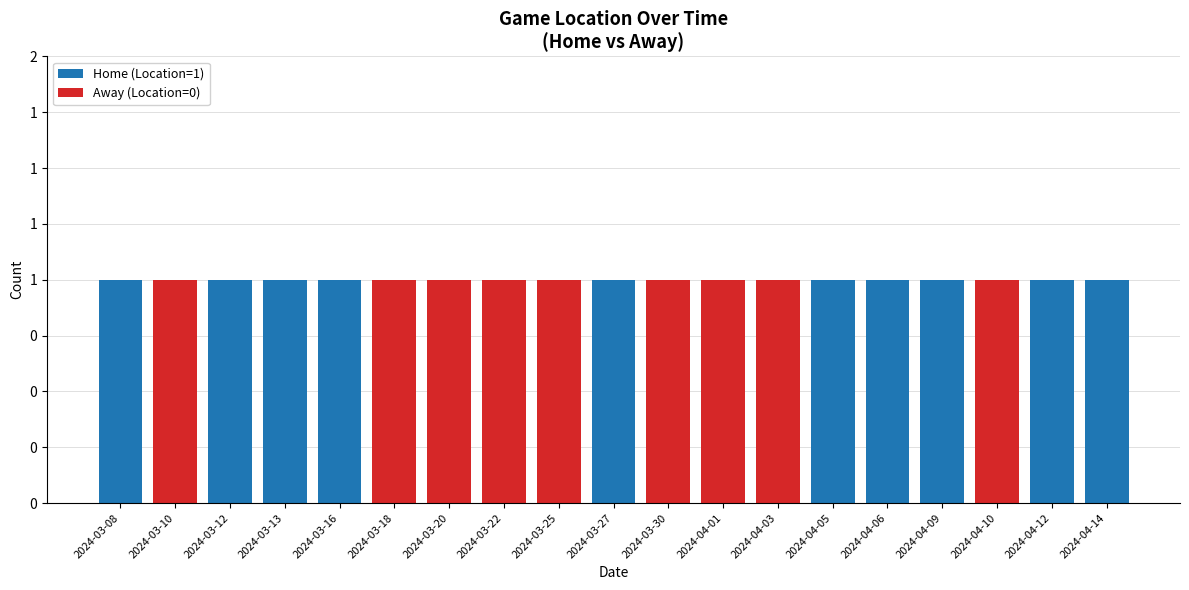

Count the number of categories in the chart.

19